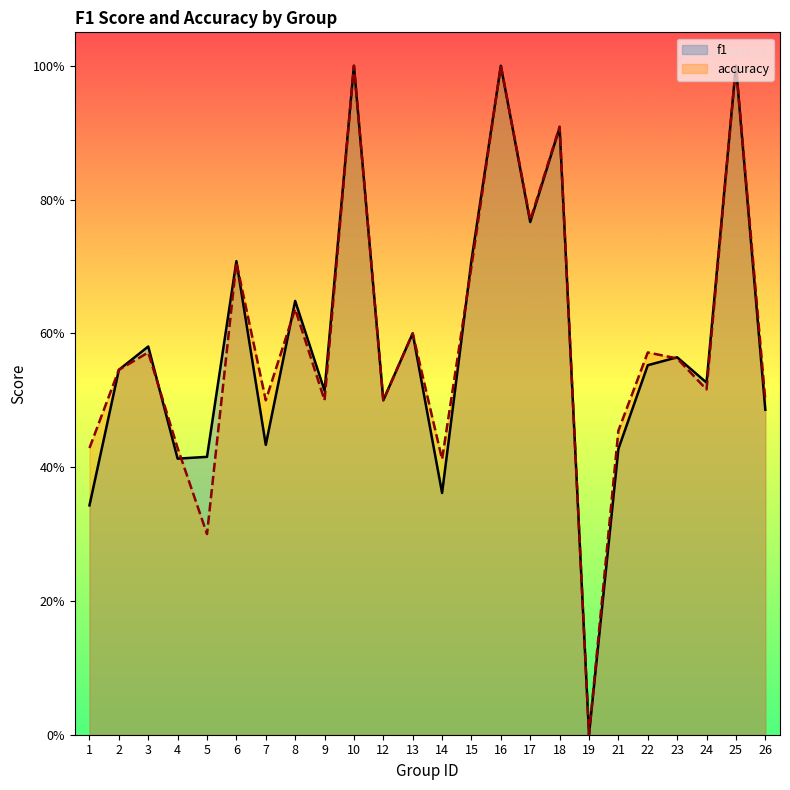

What is the sum of all accuracy values?

14.1